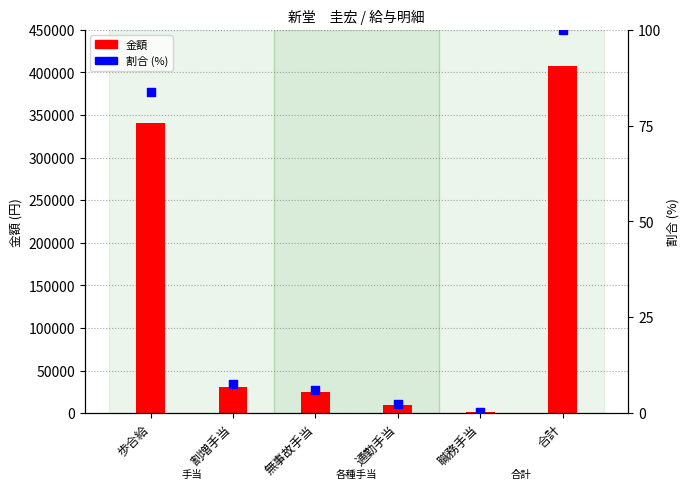

Which series has the largest Y range (max minus min)?

金額